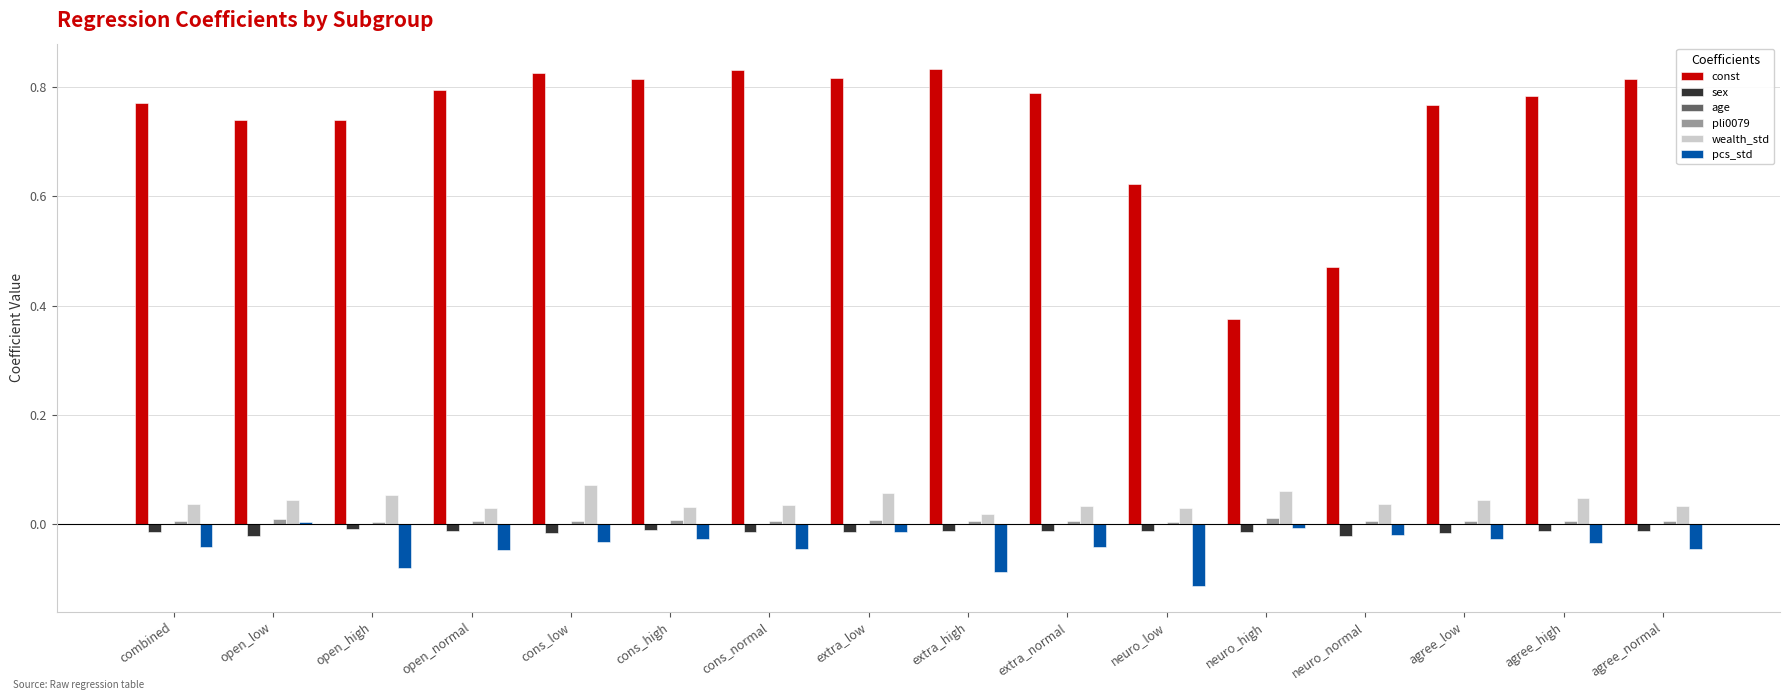

Which series has the largest total across all categories?

const